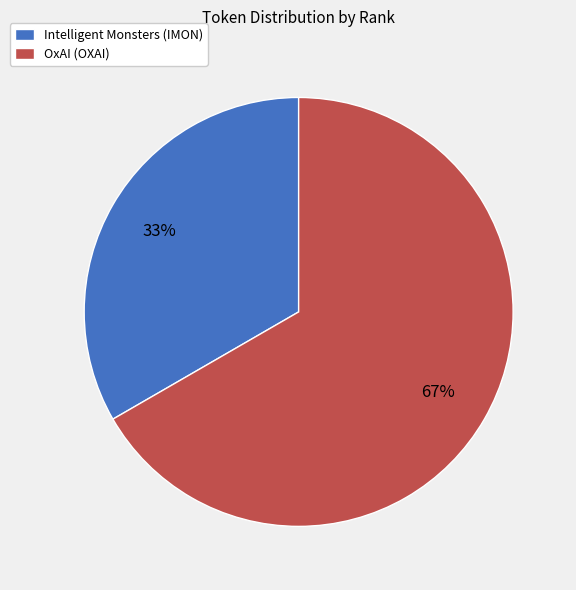

Rank the categories by value from highest to lowest.

OxAI (OXAI), Intelligent Monsters (IMON)